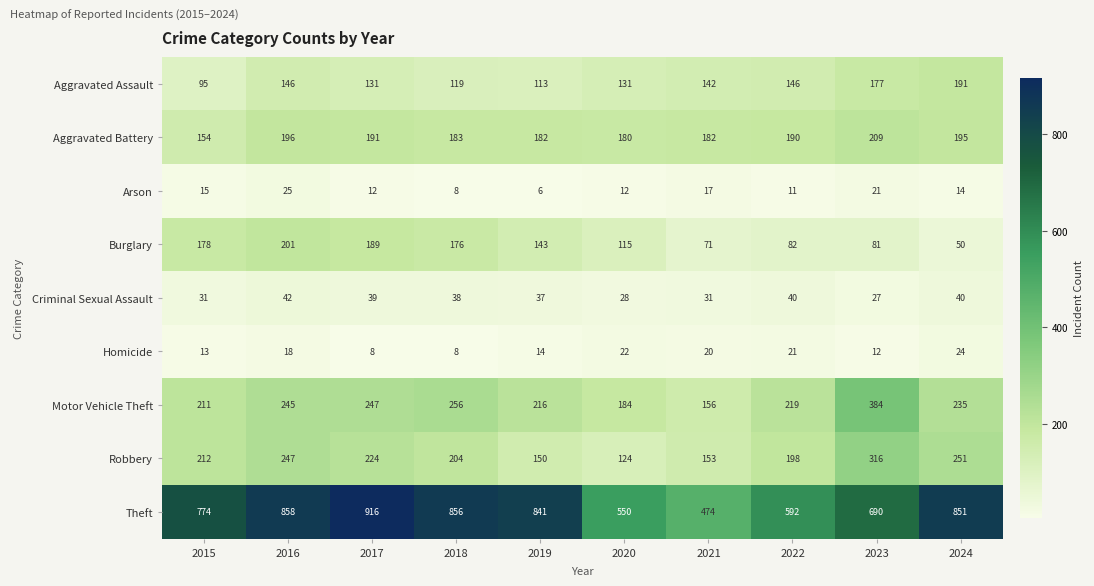

What is the difference between the highest and lowest values at 2024?

837